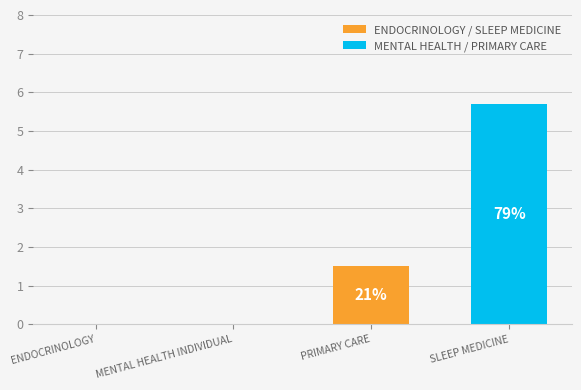

Read the value at SLEEP MEDICINE.

5.7